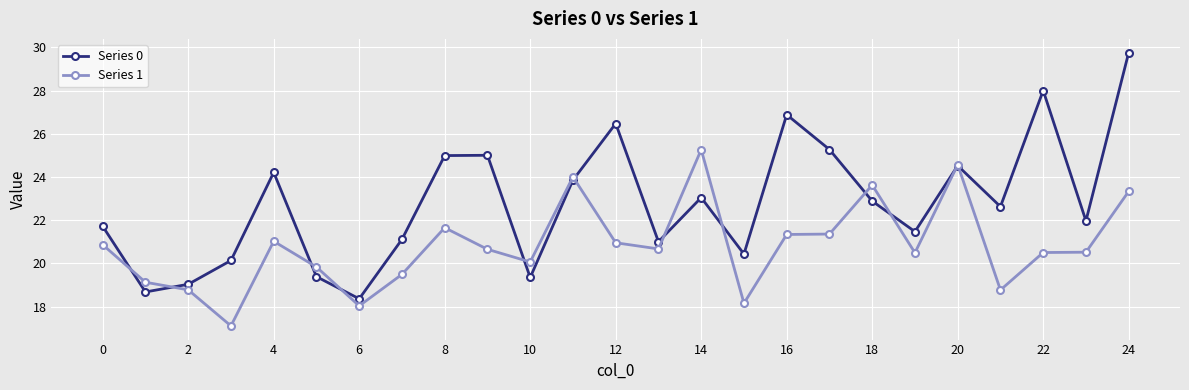

Which series has the widest spread of values?

Series 0